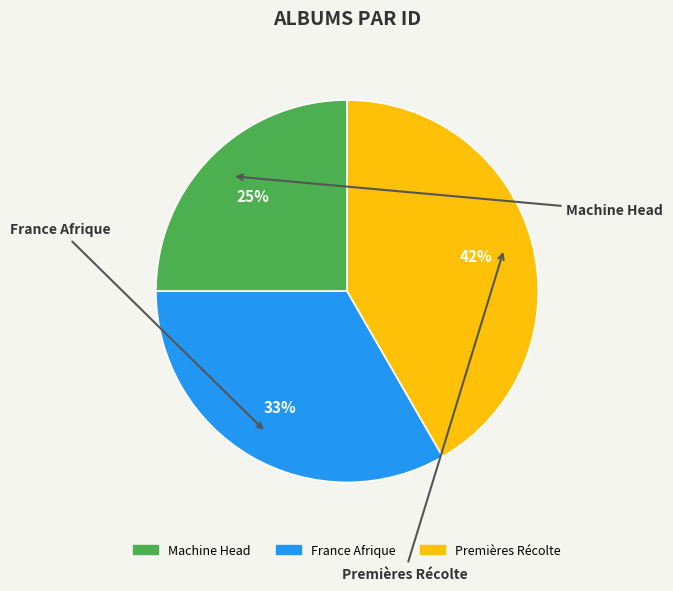

Which category has the biggest portion of the pie?

Premières Récolte